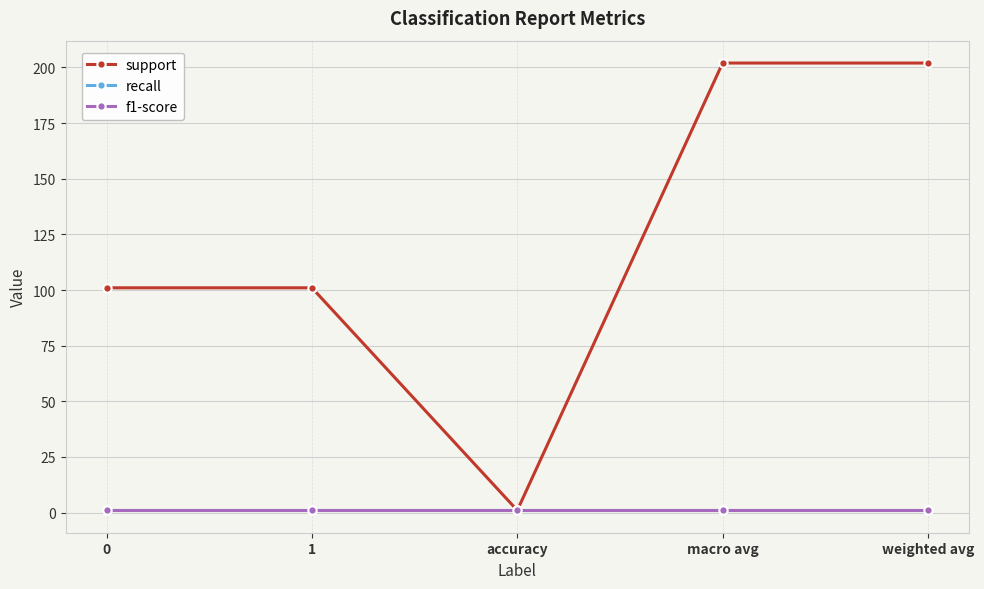

True or false: support and f1-score cross at least once.

False